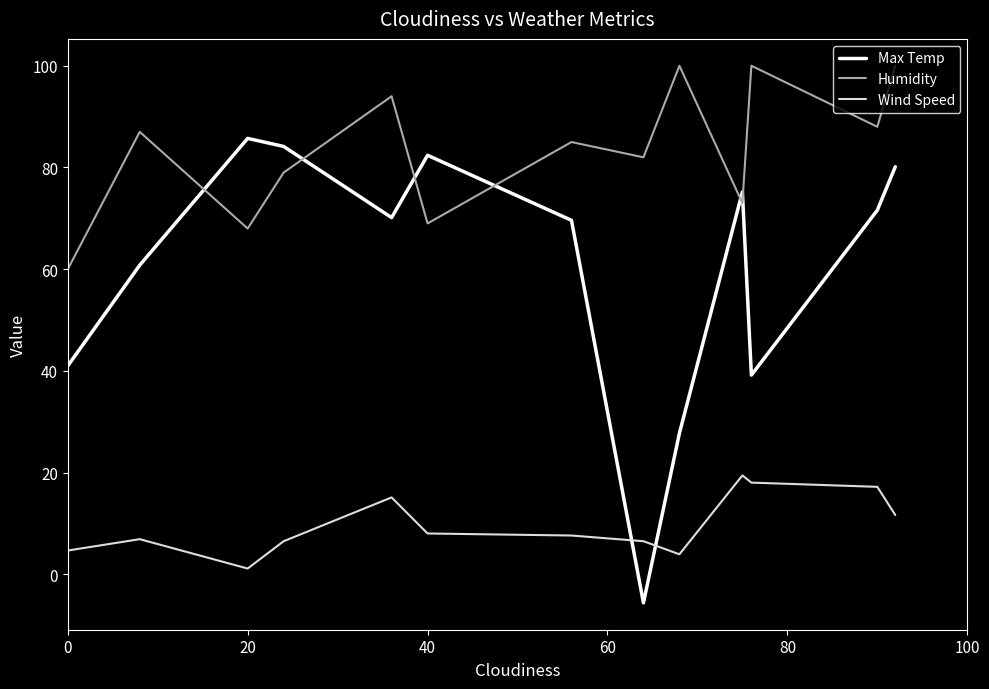

Which series has the largest range (max minus min)?

Max Temp